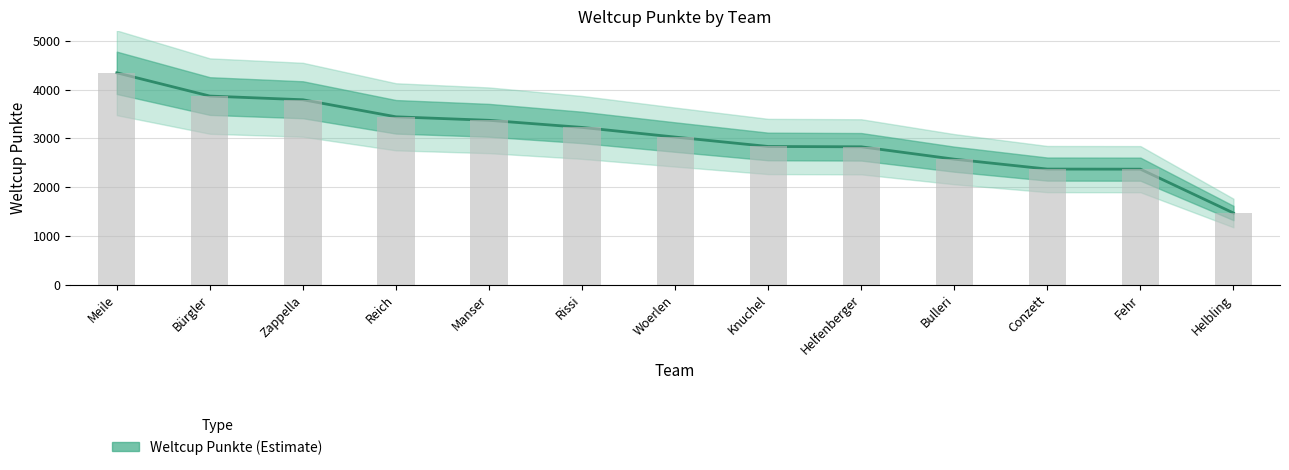

What is the minimum value shown in the chart?

1469